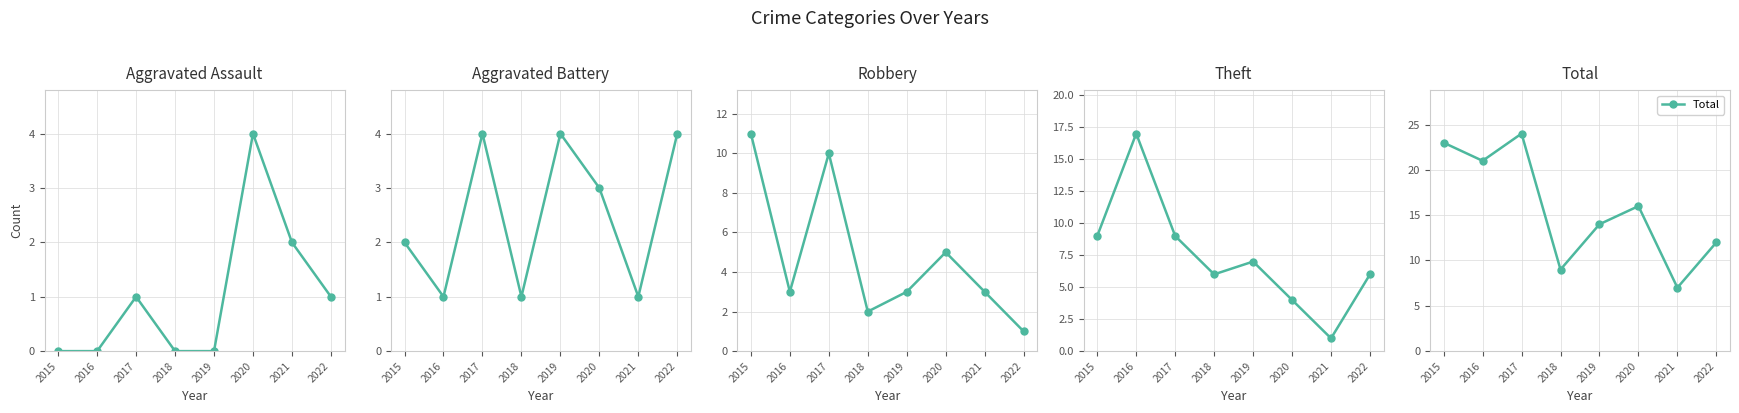

Which category has the lowest value in the Aggravated Assault series?

2015